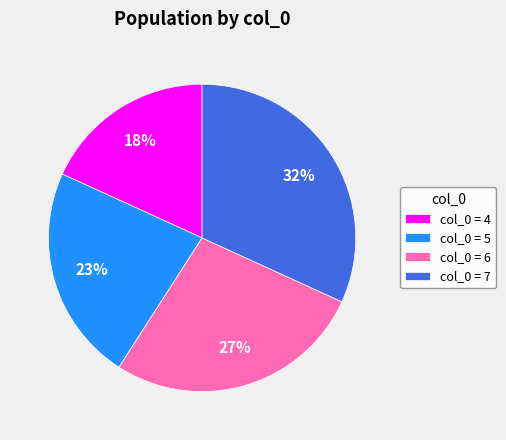

Which slice is the smallest?

col_0 = 4